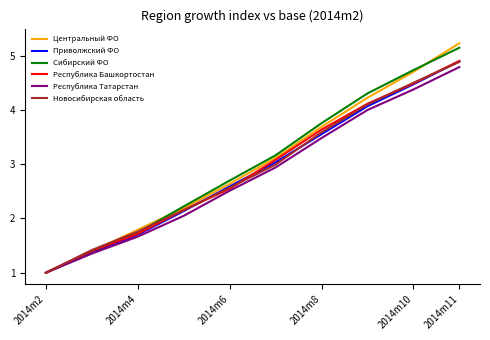

Which series has the largest range (max minus min)?

Центральный ФО